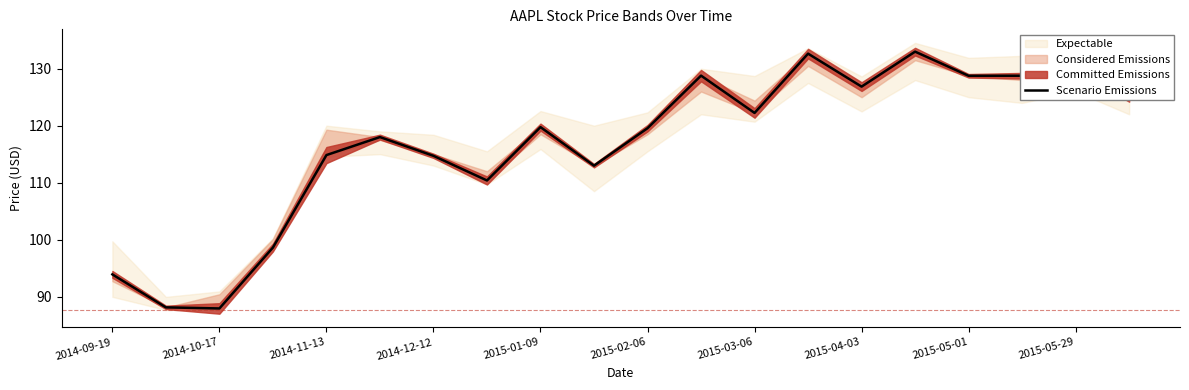

How many data points are less than 119?

9